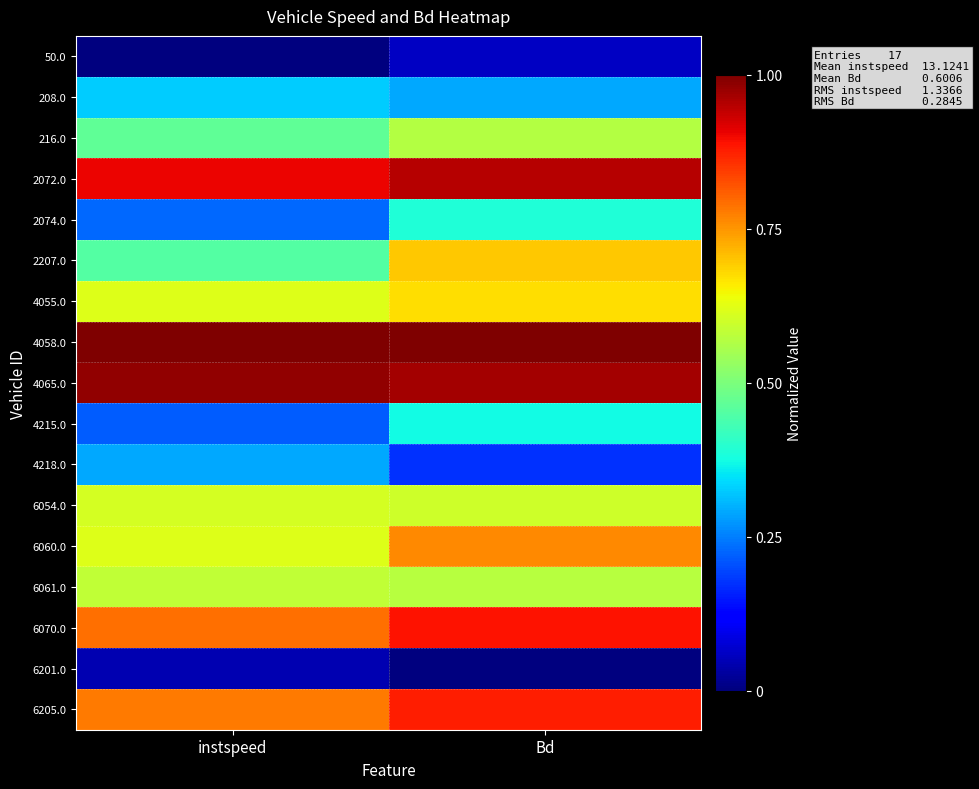

Which series has the largest total across all categories?

4058.0